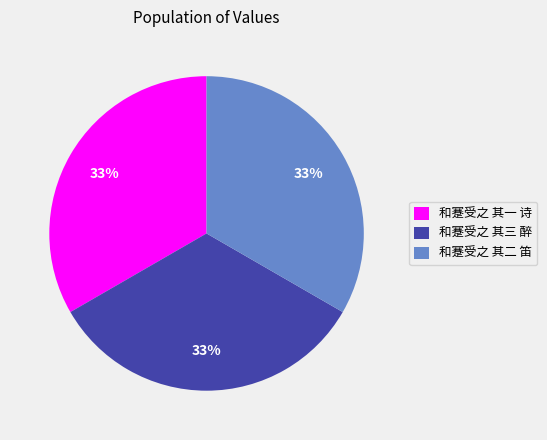

Count the number of slices in the pie.

3